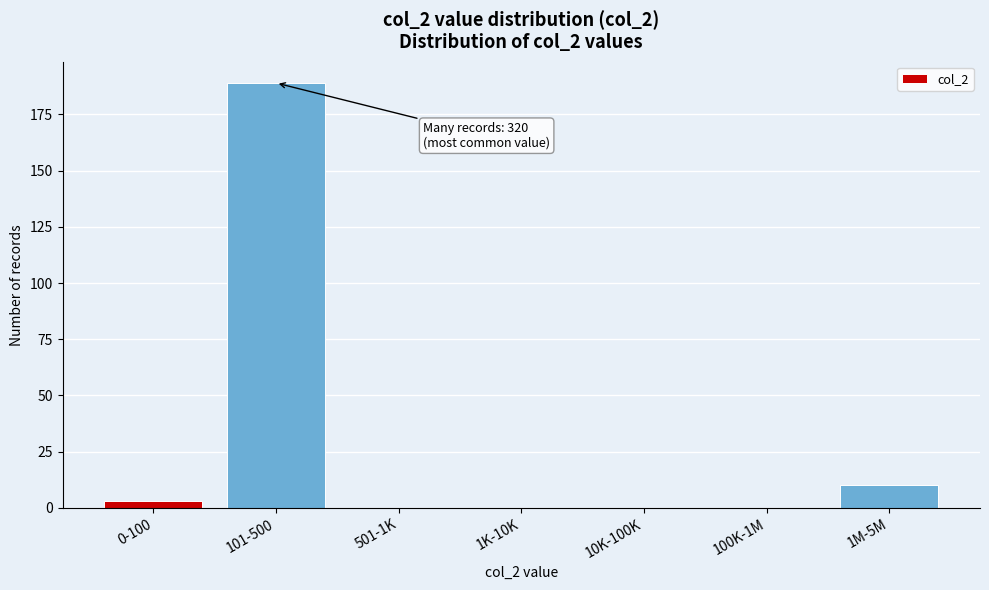

Reading right to left, extract all data points from this chart.

1M-5M=10	100K-1M=0	10K-100K=0	1K-10K=0	501-1K=0	101-500=189	0-100=3